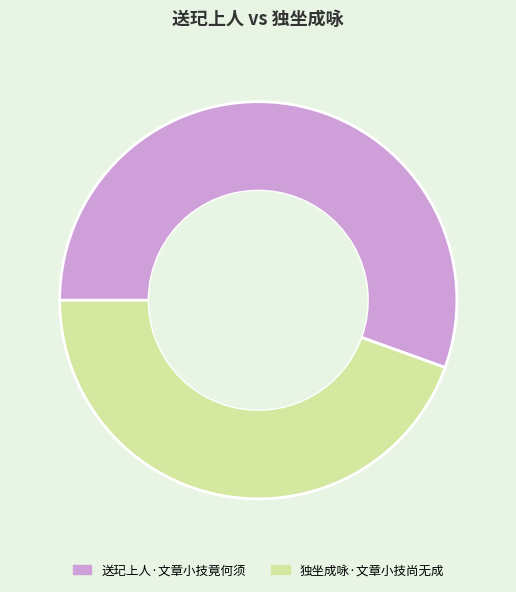

What is the smallest slice in the pie chart?

独坐成咏·文章小技尚无成